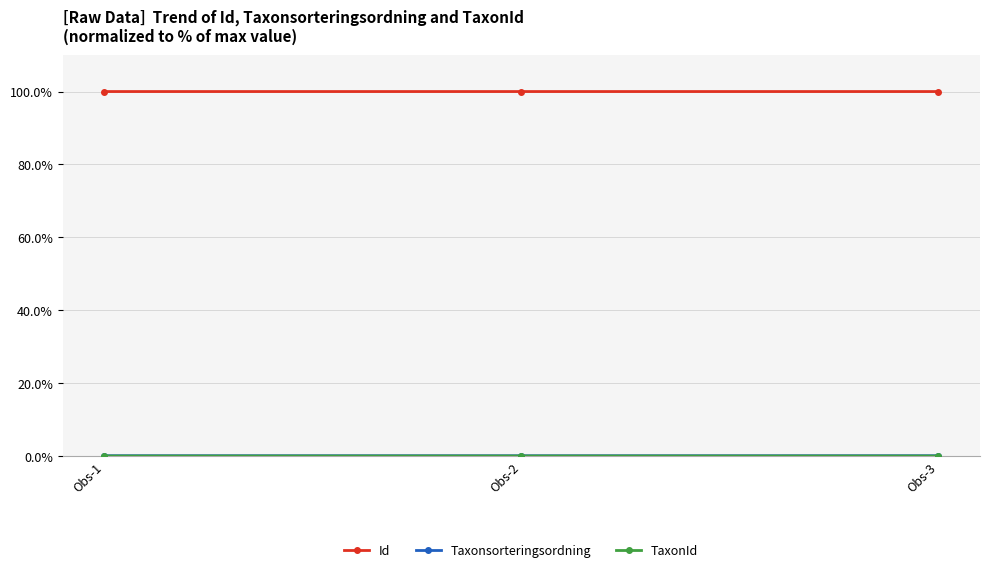

What is the maximum value shown in the chart?

100.0